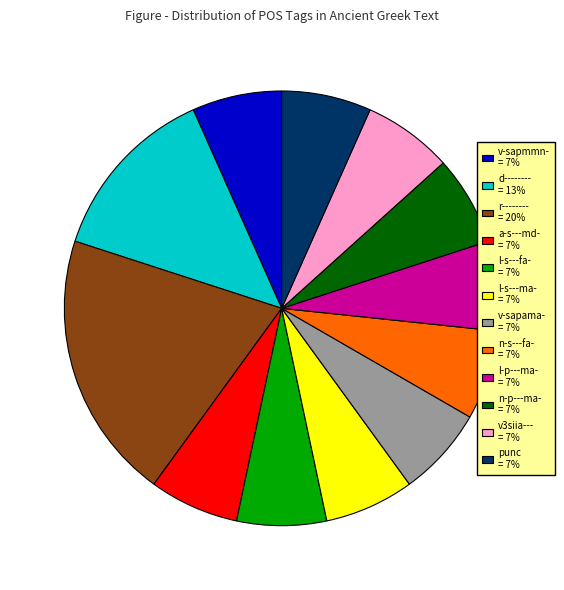

Approximately how many times larger is the value at a-s---md- = 7% compared to l-s---fa- = 7%?

1.0